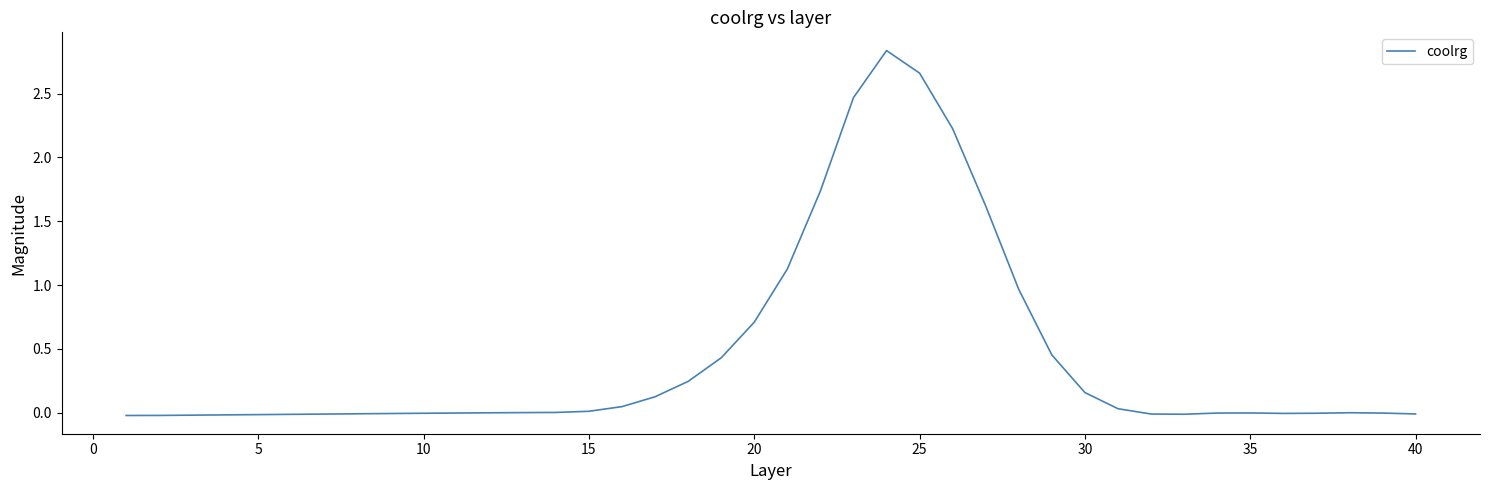

What is the difference between the maximum and minimum values?

2.9